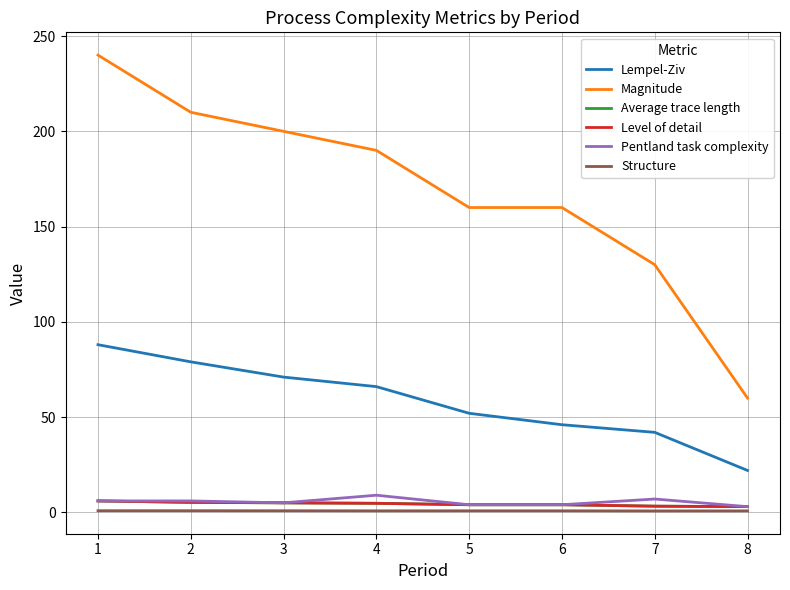

True or false: Lempel-Ziv and Level of detail cross at least once.

False